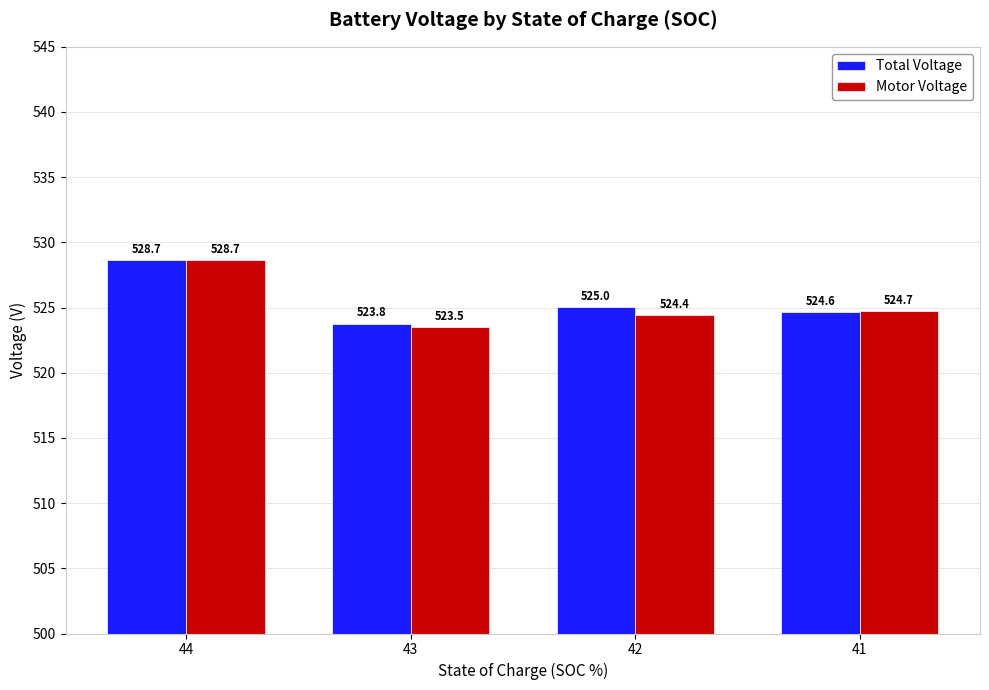

What is the difference between the second highest and minimum values in the Motor Voltage series?

1.2